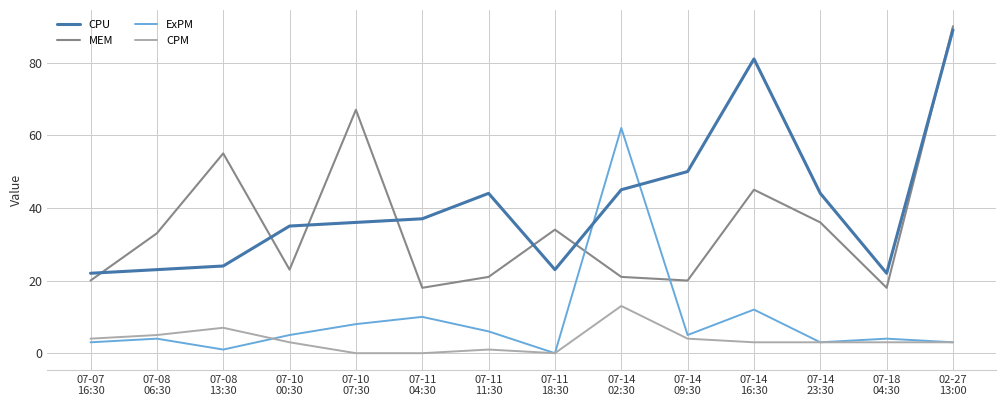

Between 07-08
13:30 and 02-27
13:00, which series saw the biggest shift?

CPU